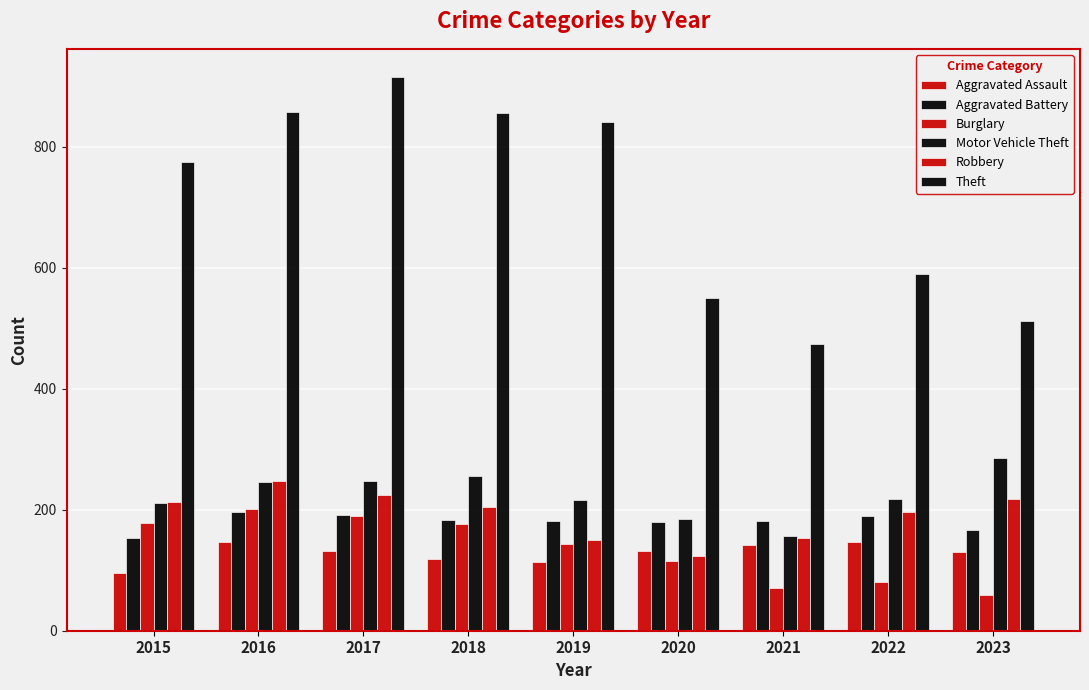

Between 2019 and 2016, which is larger?

2016